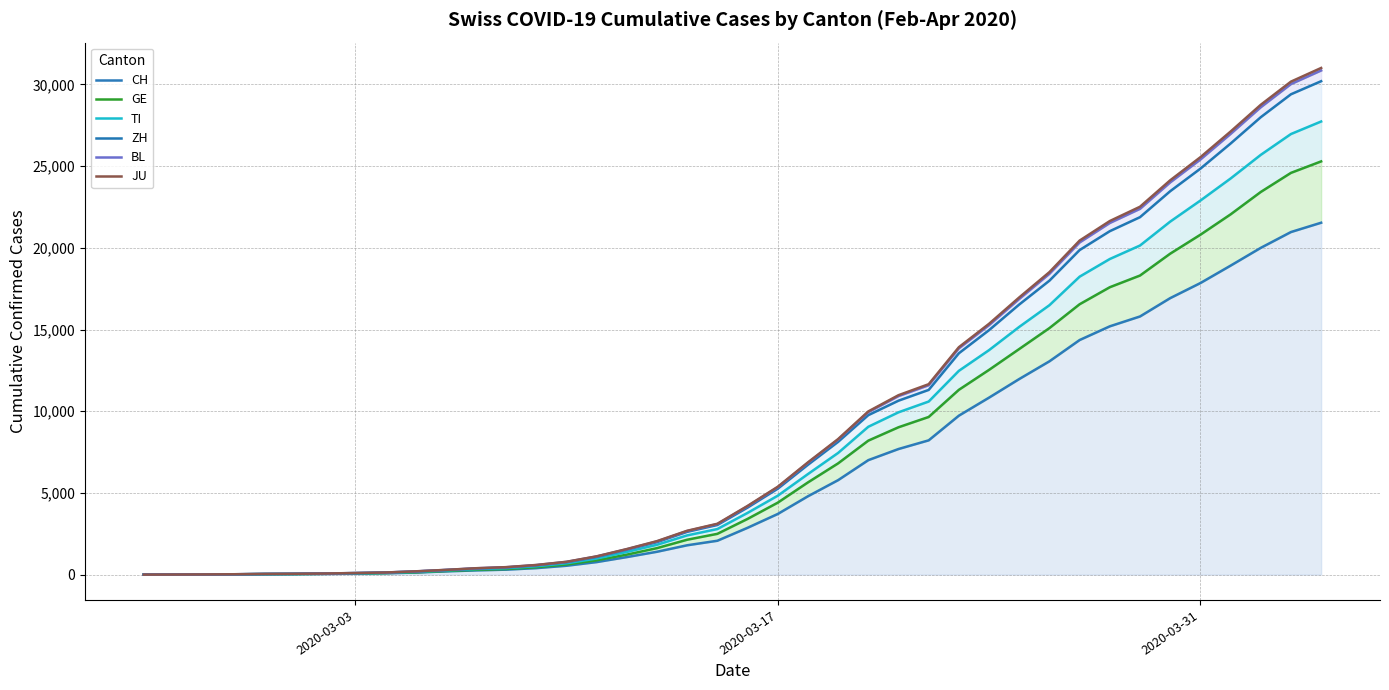

True or false: BL and JU cross at least once.

False